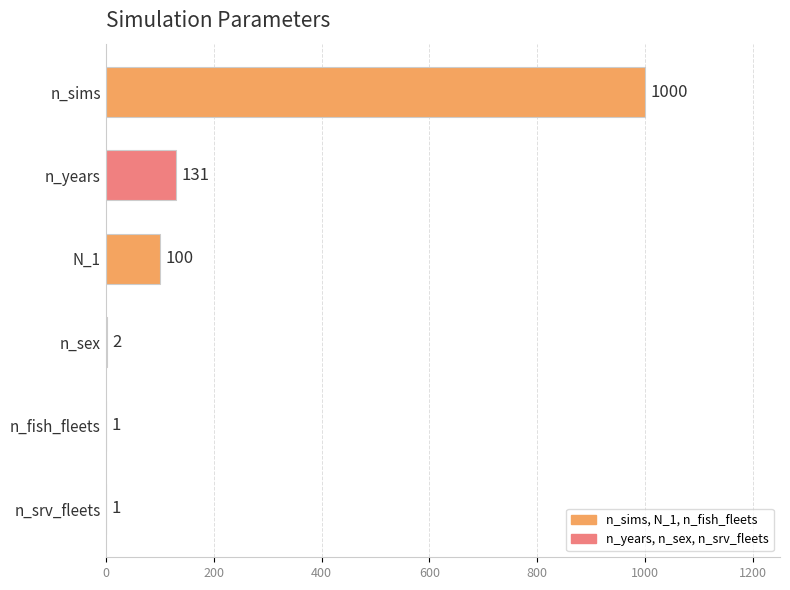

What value does the data have at n_years, to the nearest 50?

150